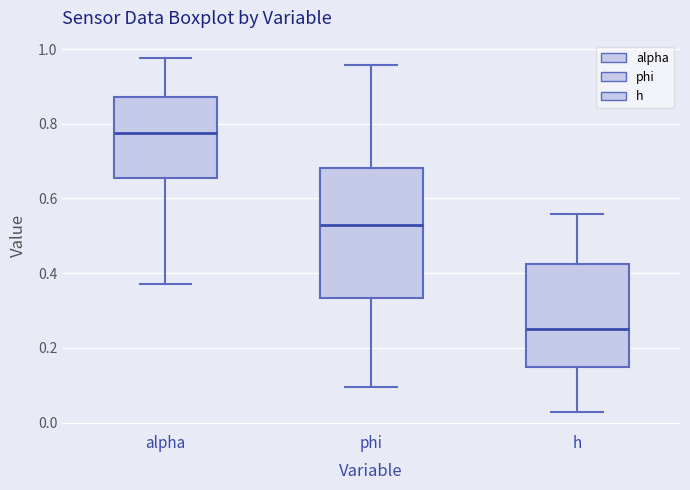

Which box is the tallest, from its lower edge to its upper edge?

phi